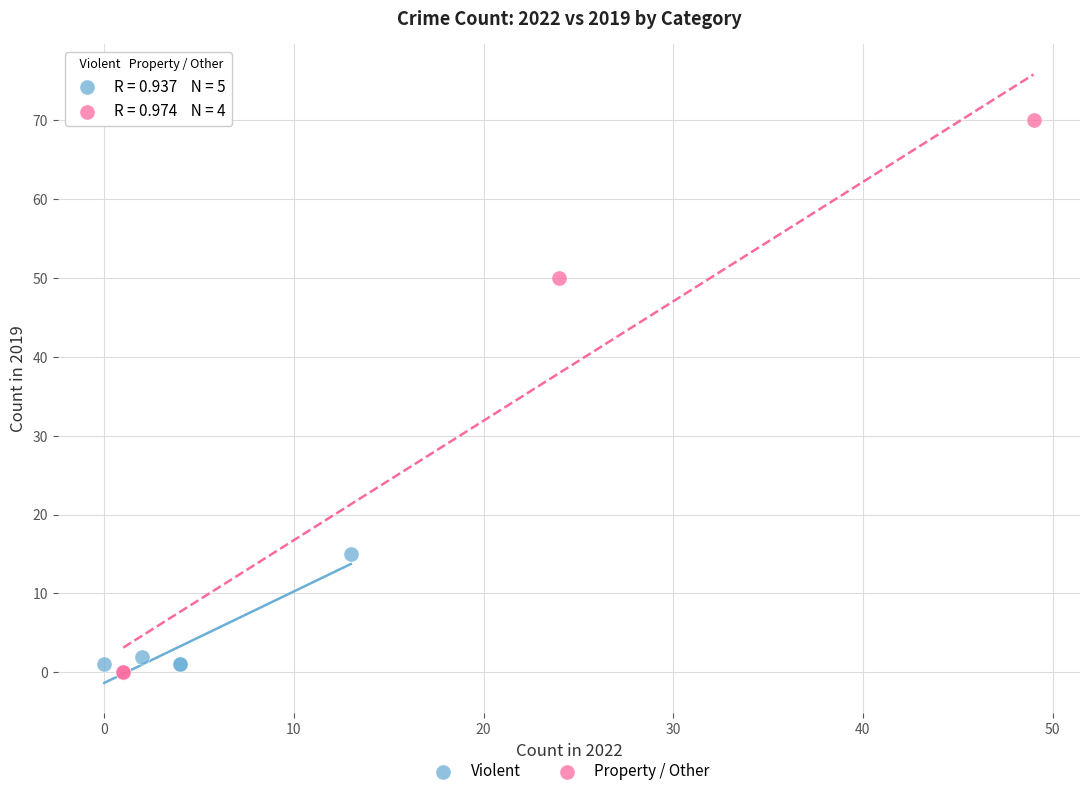

Which series contains the lowest Y value?

Property / Other